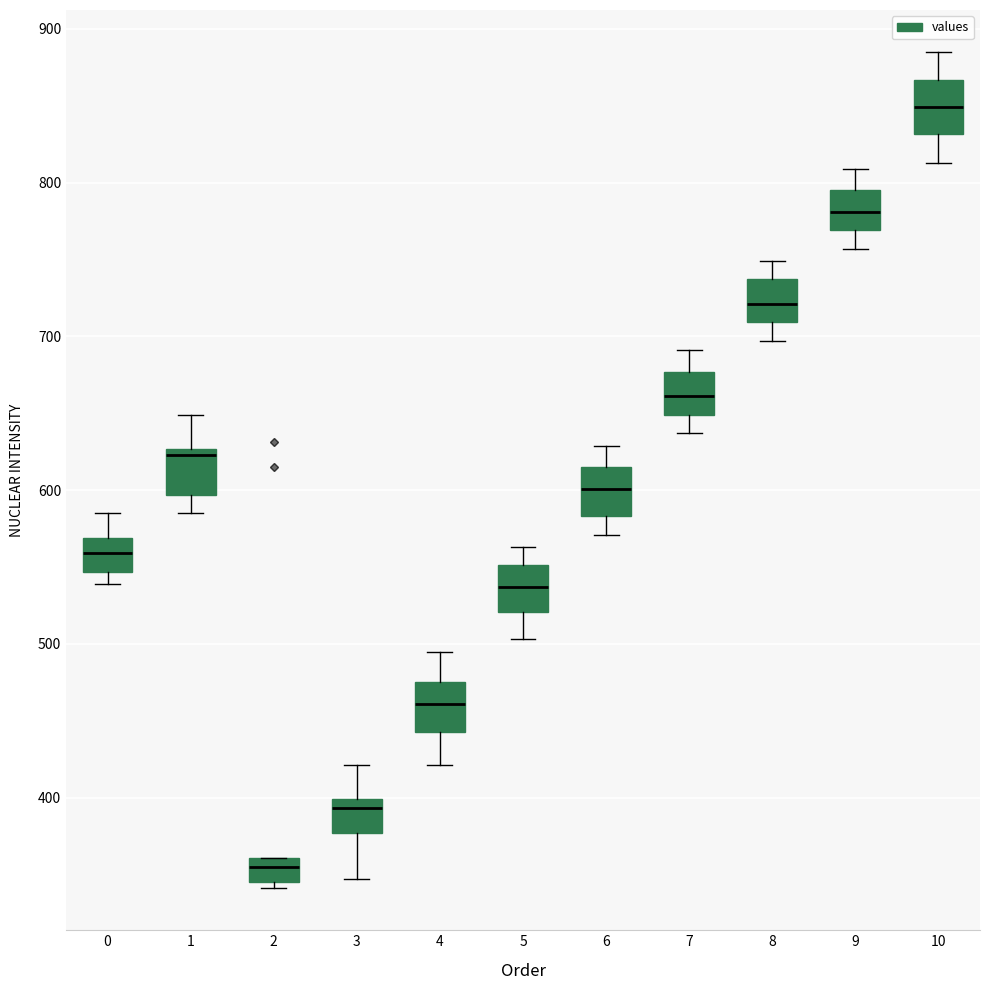

Reading left to right, read every box against the y-axis: the position of its median line, the range the box covers, and the ends of its whiskers. The values are not printed on the chart, so give them approximately, as read against the axis.

0: median 560, box 550 to 570, whiskers 540 to 590
1: median 620, box 600 to 630, whiskers 590 to 650
2: median 360 (inside the box), box 350 to 360, whiskers 340 to 360
3: median 390, box 380 to 400, whiskers 350 to 420
4: median 460, box 440 to 480, whiskers 420 to 500
5: median 540, box 520 to 550, whiskers 500 to 560
6: median 600, box 580 to 620, whiskers 570 to 630
7: median 660, box 650 to 680, whiskers 640 to 690
8: median 720, box 710 to 740, whiskers 700 to 750
9: median 780, box 770 to 800, whiskers 760 to 810
10: median 850, box 830 to 870, whiskers 810 to 890